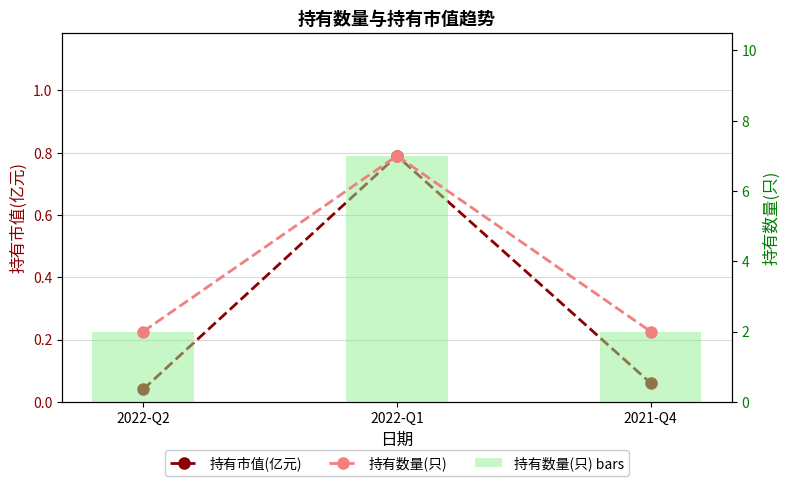

What is the sum of all 持有数量(只) values?

11.0